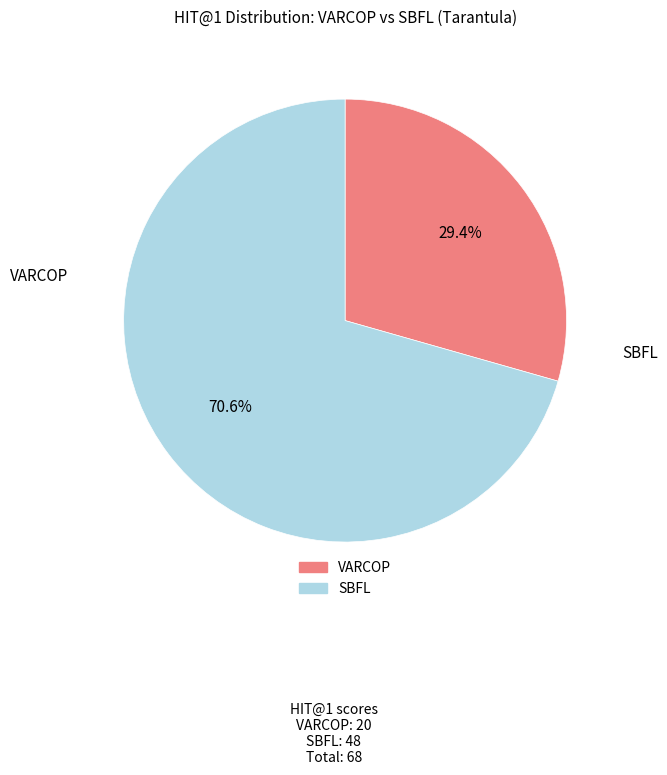

Between SBFL and VARCOP, which is larger?

SBFL